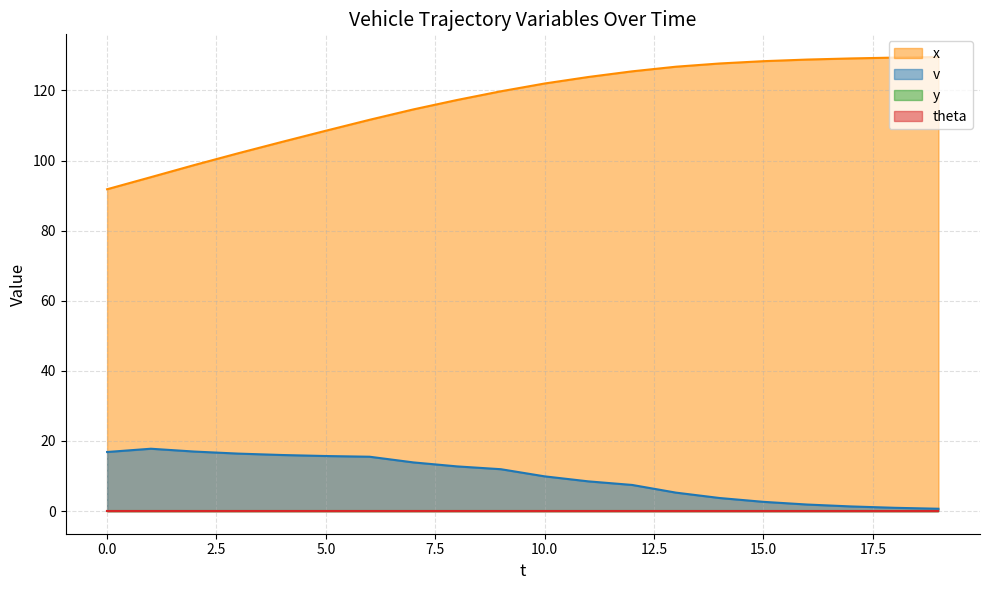

What is the maximum value shown in the chart?

129.5